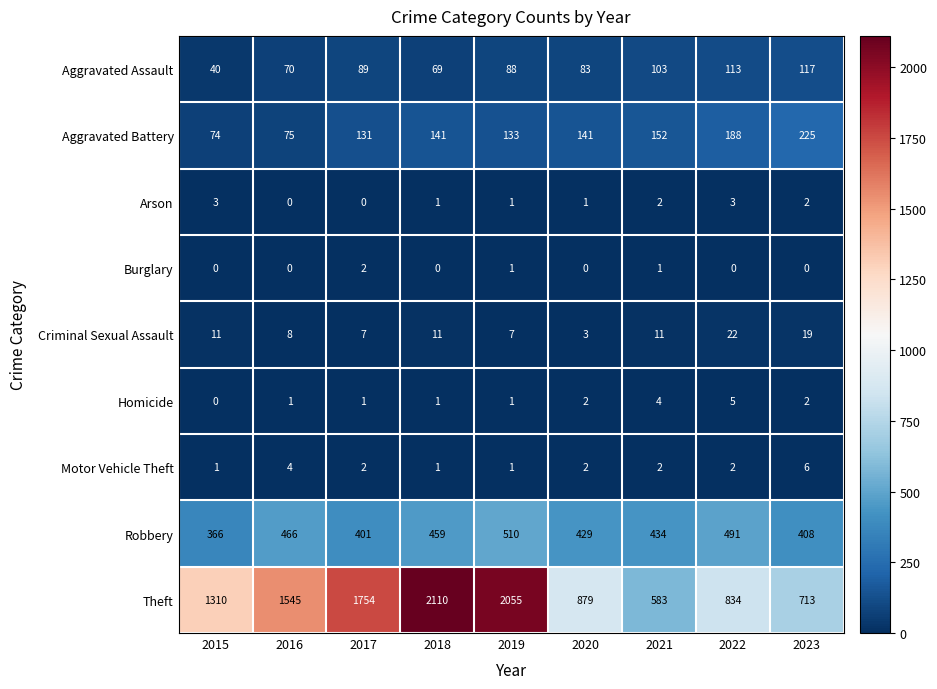

How many positive values does the Arson series have?

7